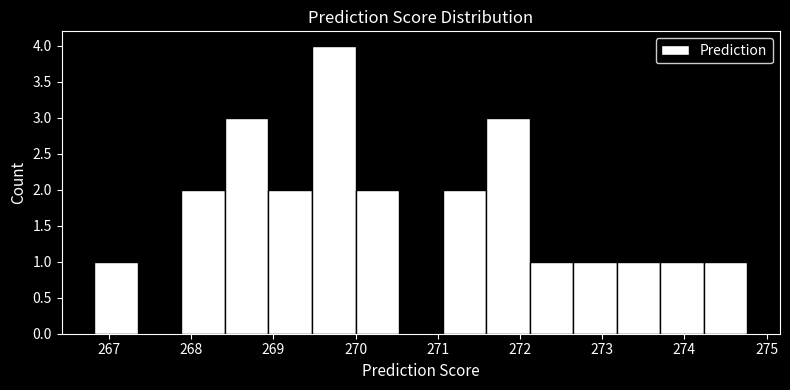

Over which range of the x-axis is the bar tallest?

269.5 to 270.0